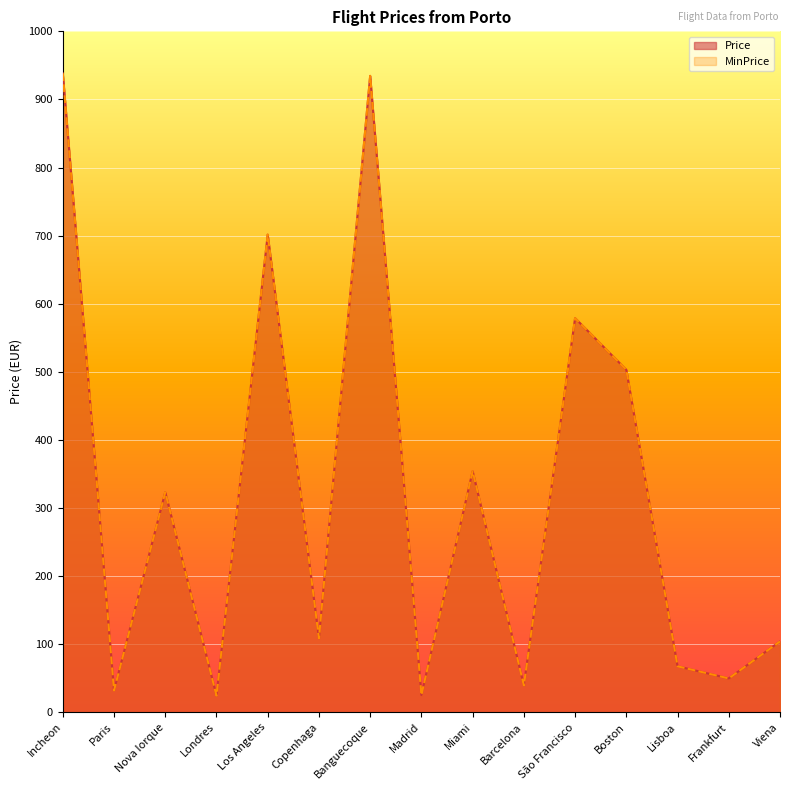

What is the label of the 12th point from the right?

Londres